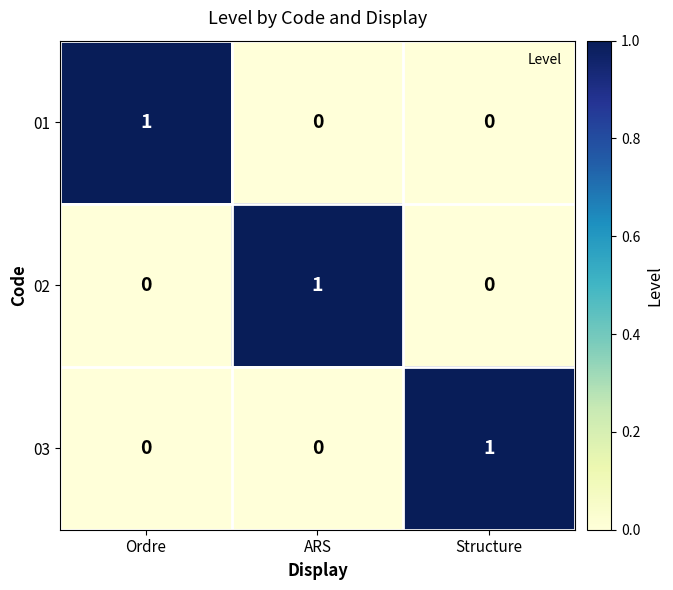

At which label does 01 reach its peak?

Ordre